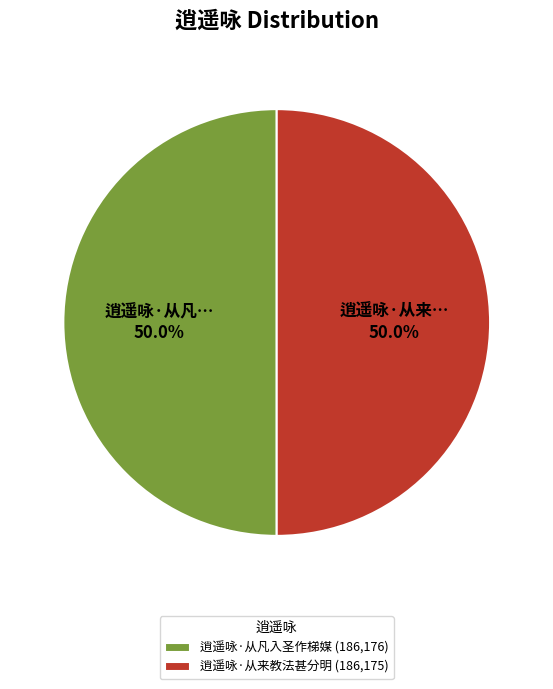

Combined, do 逍遥咏·从凡入圣作梯媒 (186,176) and 逍遥咏·从来教法甚分明 (186,175) account for over 50%?

Yes